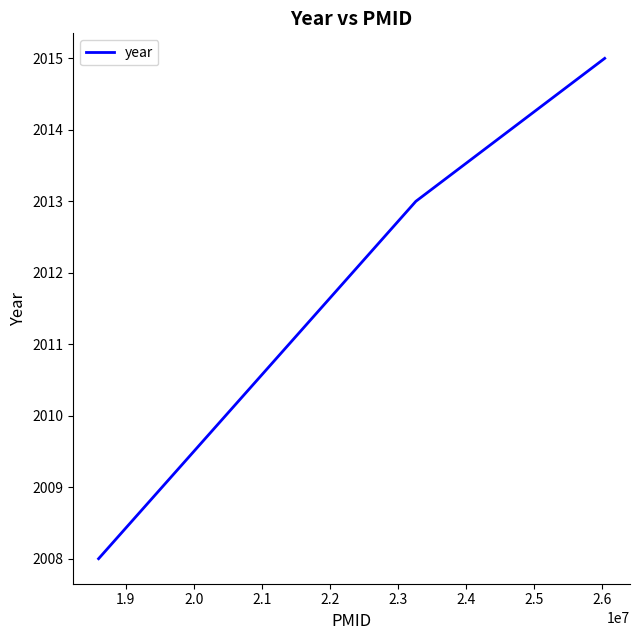

What is the greatest value displayed?

2015